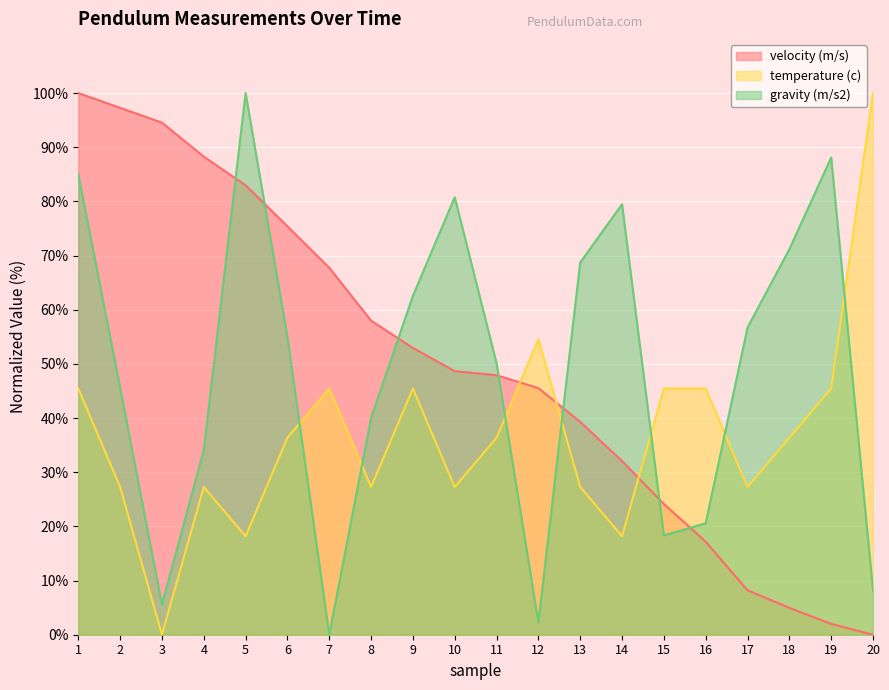

The value of velocity (m/s) at 5 is 131.4. True or false?

False